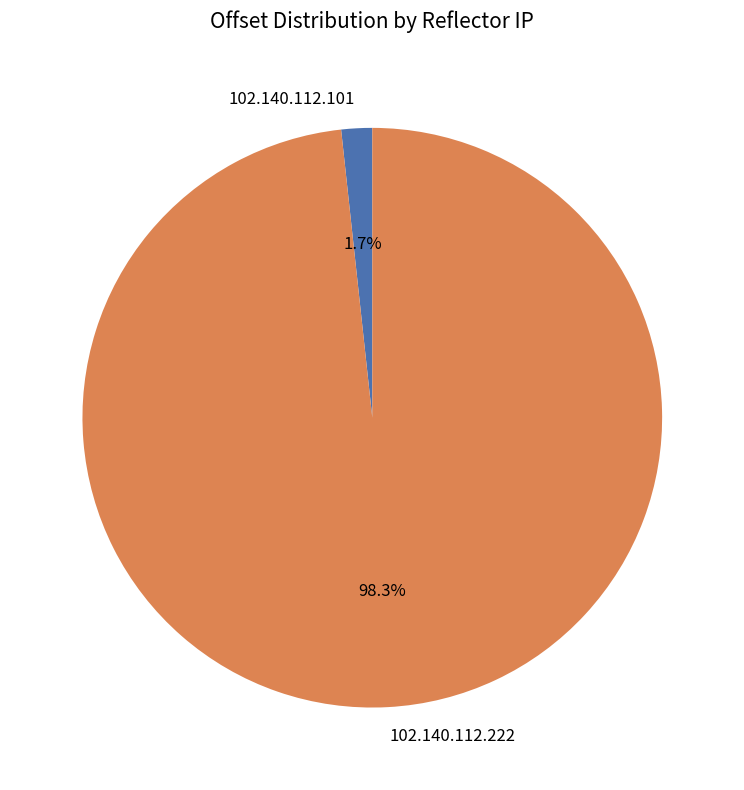

How many slices are in this pie chart?

2